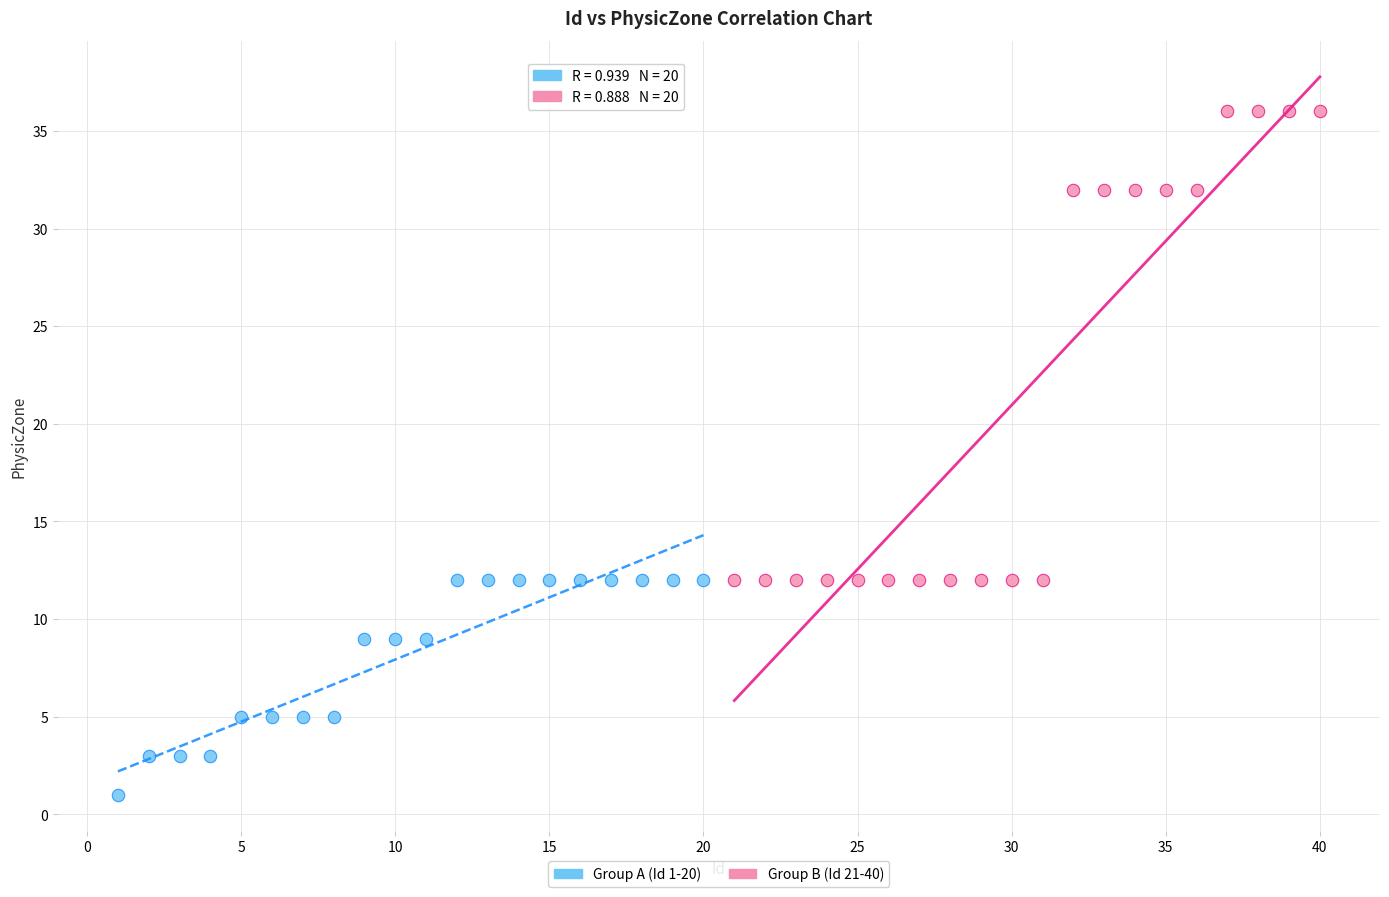

Which series reaches the maximum Y coordinate?

Group B (Id 21-40)